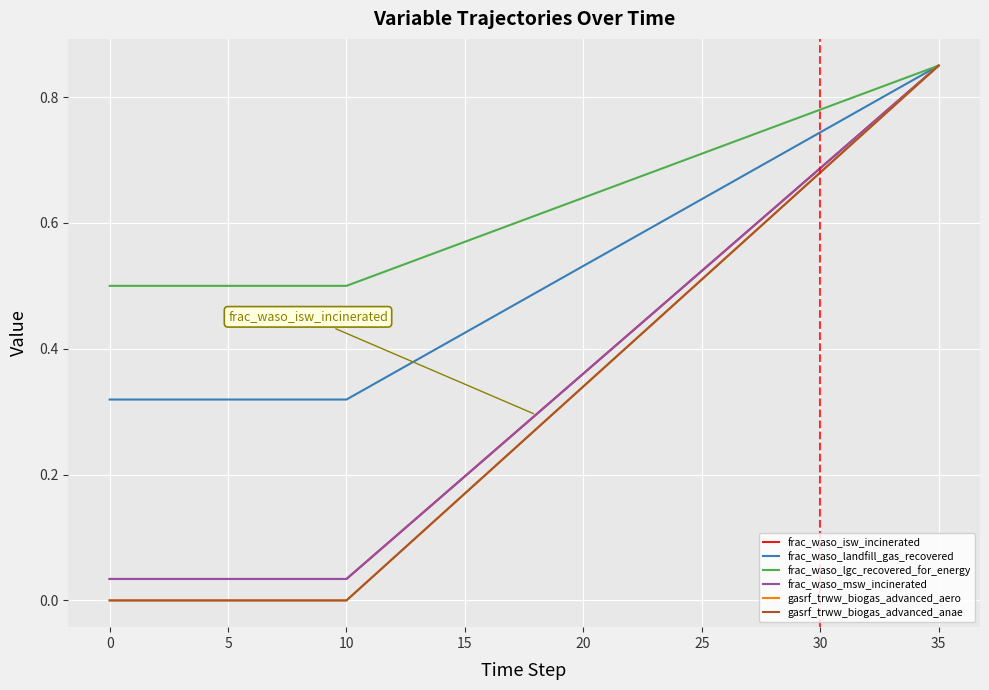

Does the chart have visible grid lines?

Yes